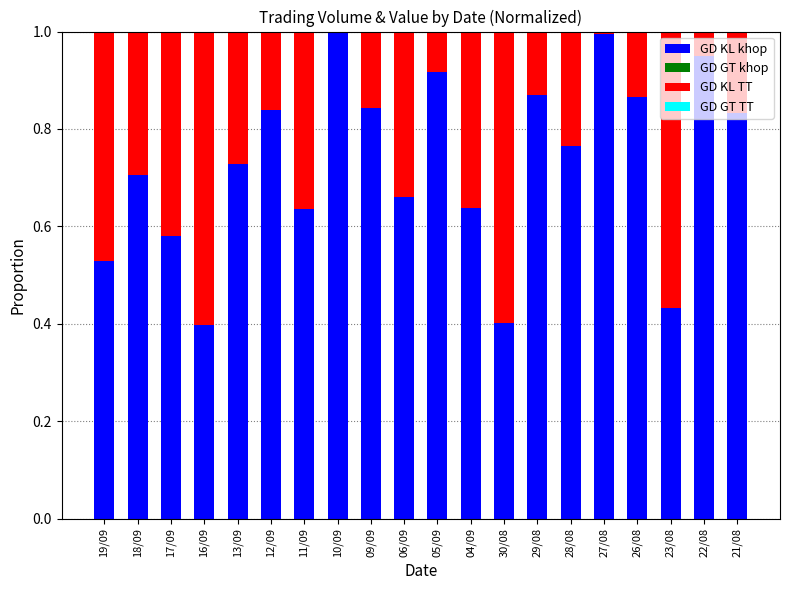

The GD KL khop series shows 1.0 at 27/08. True or false?

True